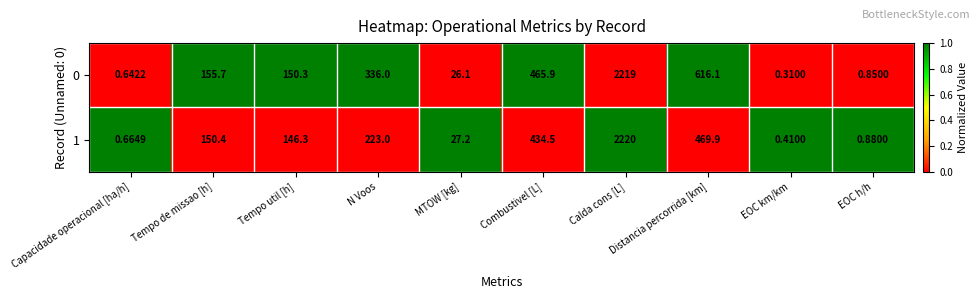

What is the difference between the highest and lowest values at Tempo util [h]?

4.0